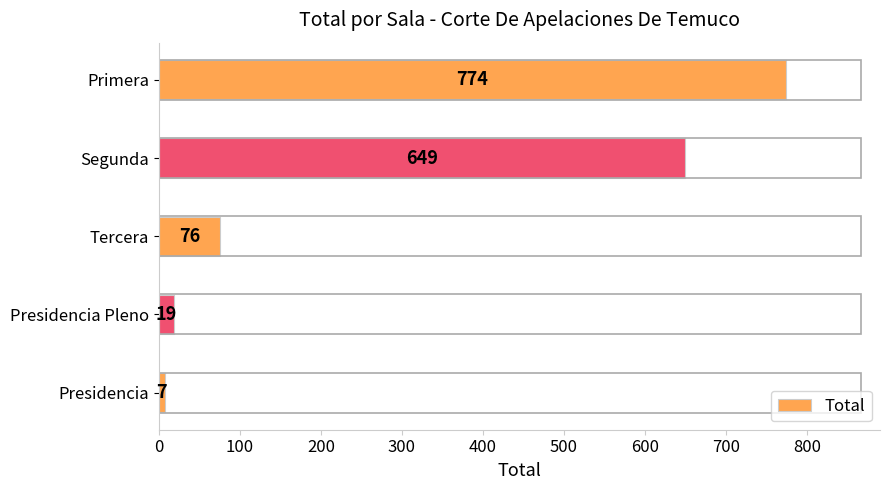

Reading bottom to top, transcribe all the data shown in this chart.

7	19	76	649	774